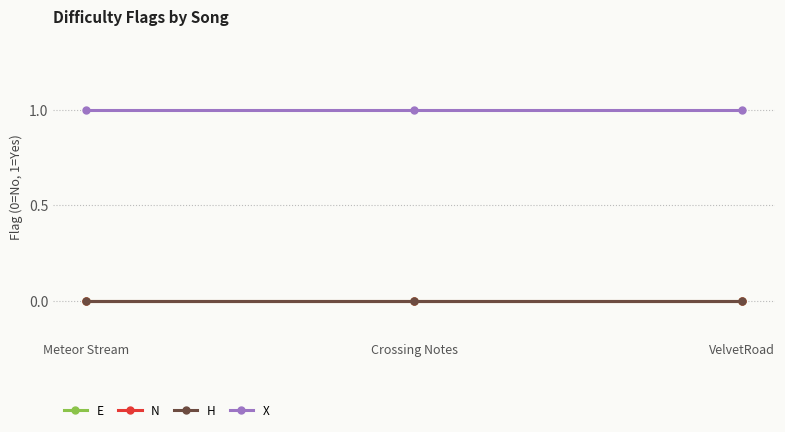

What is the lowest value of the X series?

1